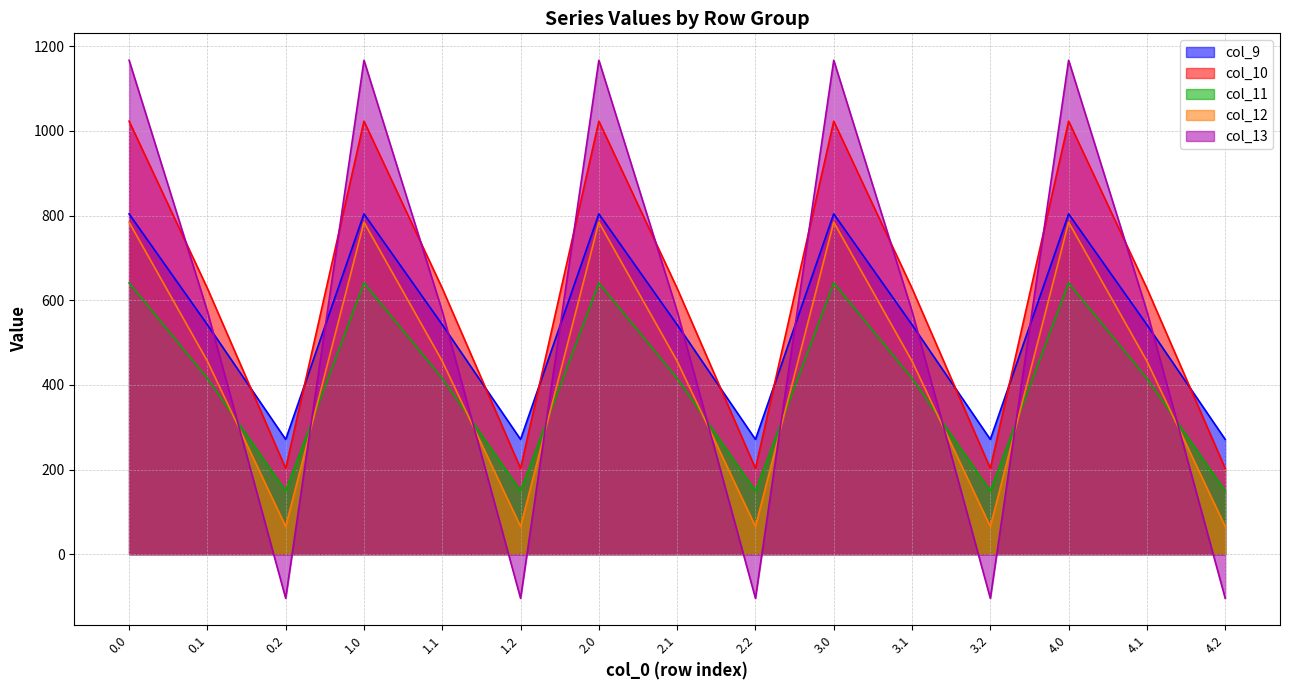

Which series has the largest total across all categories?

col_10